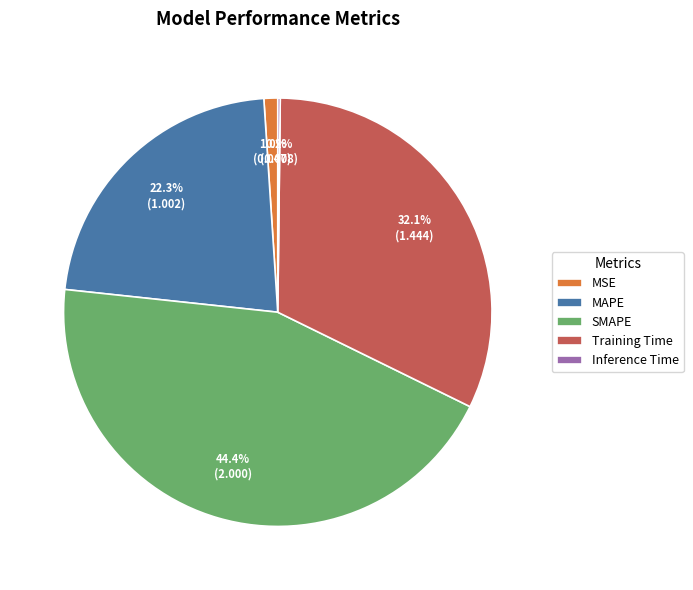

To the nearest percent, what portion does MAPE represent?

22%